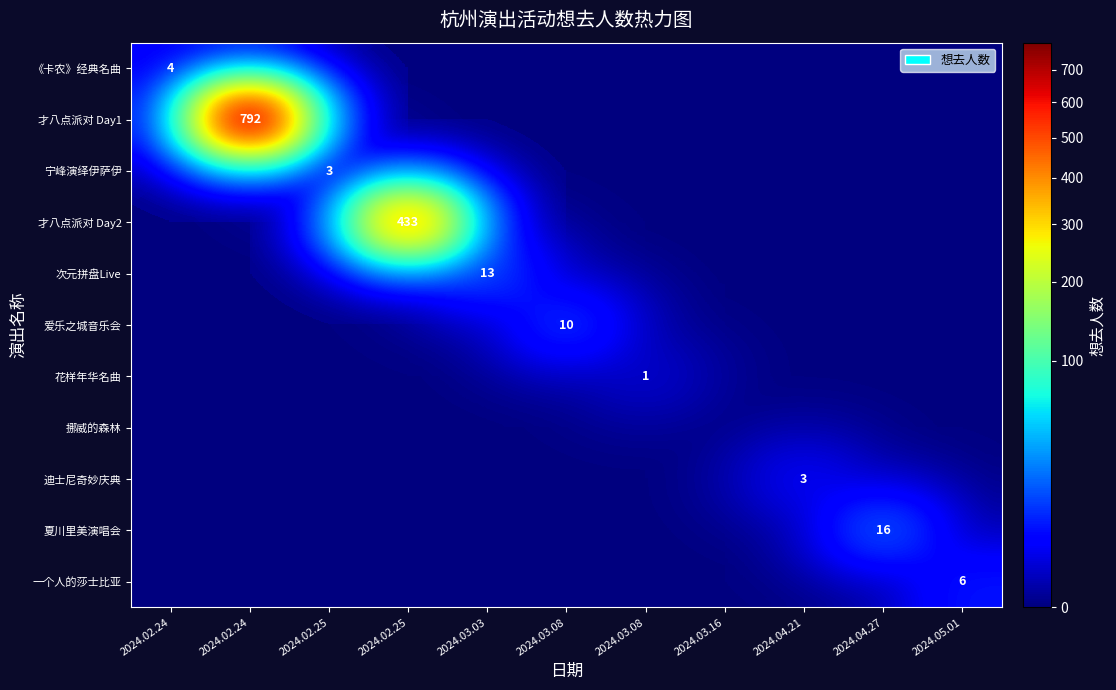

What is the sum of all 才八点派对 Day2 values?

433